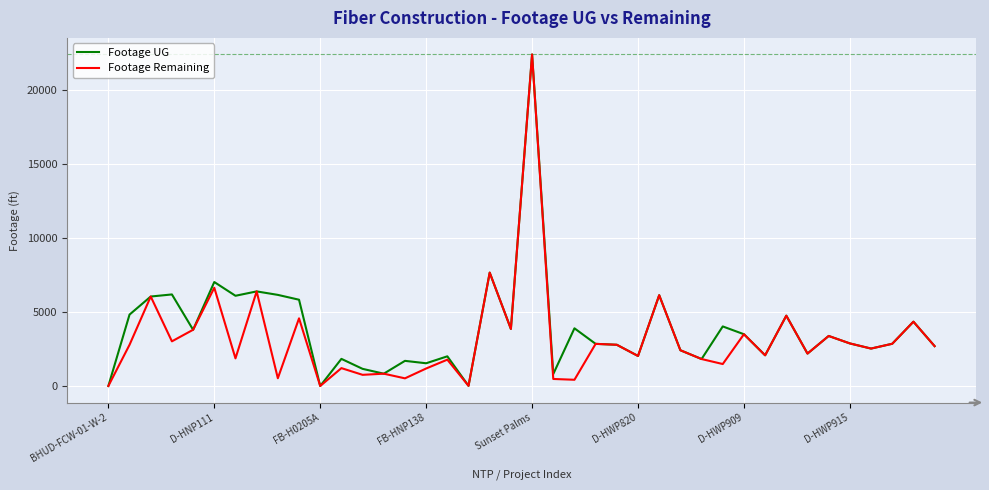

Does the chart display data point markers on the line(s)?

No